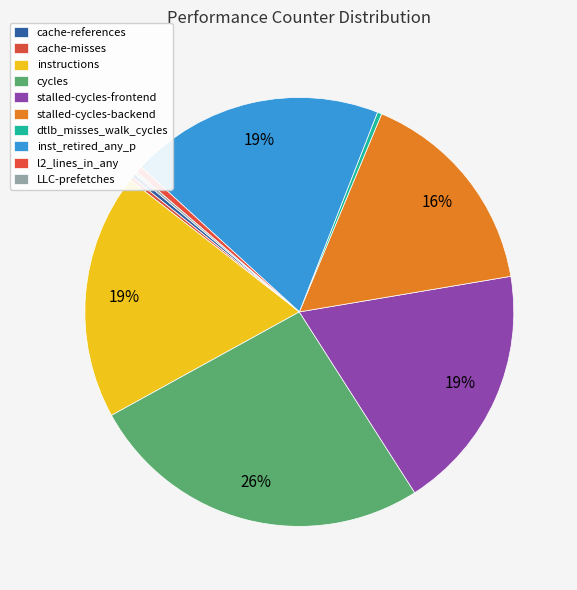

True or false: instructions accounts for 31% of the total.

False